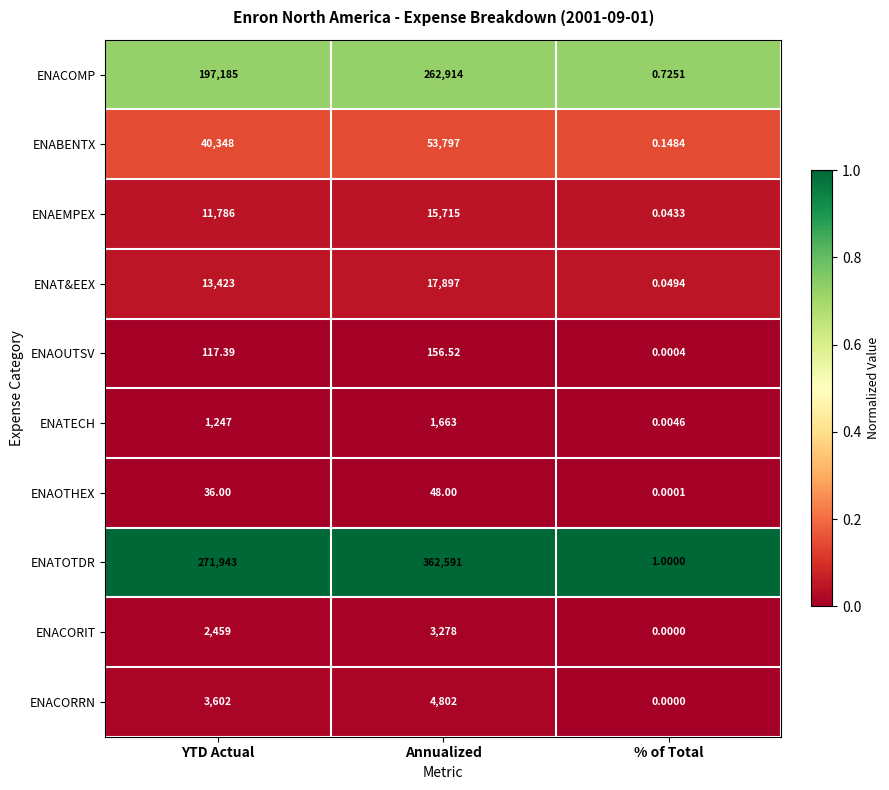

Rank the series at Annualized from lowest to highest value.

ENAOTHEX, ENAOUTSV, ENATECH, ENACORIT, ENACORRN, ENAEMPEX, ENAT&EEX, ENABENTX, ENACOMP, ENATOTDR